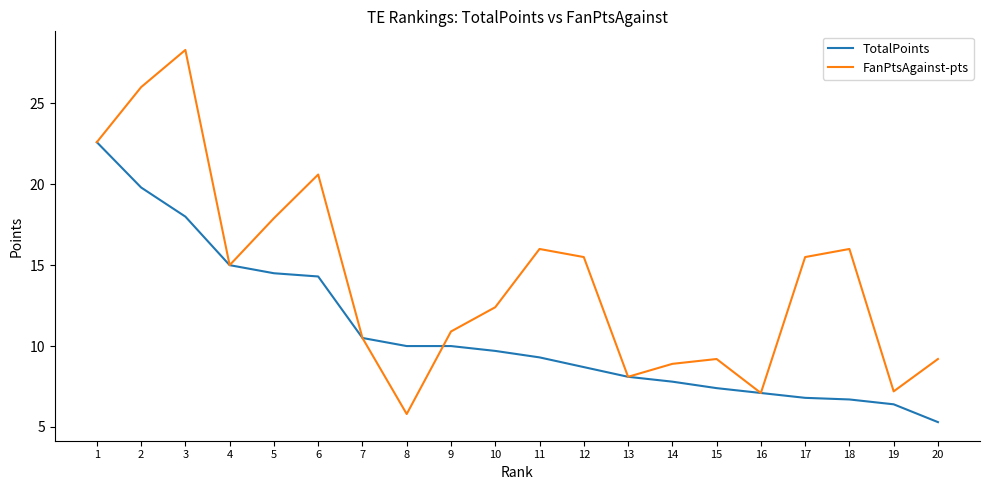

List the series in order of their overall mean, lowest first.

TotalPoints, FanPtsAgainst-pts